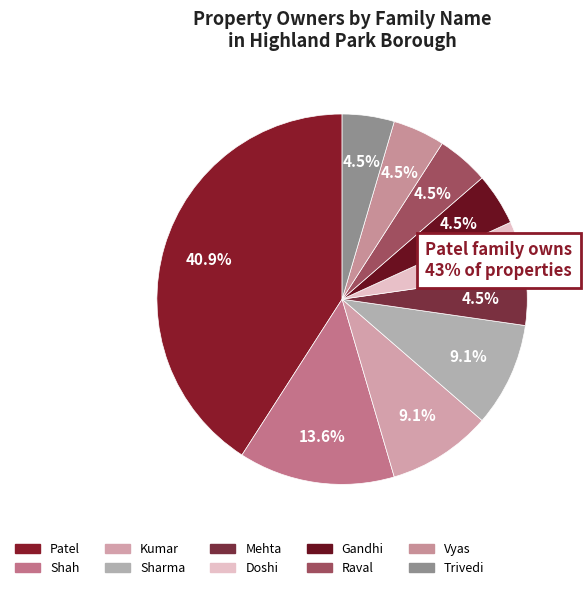

Does Shah represent more than half of the total?

No